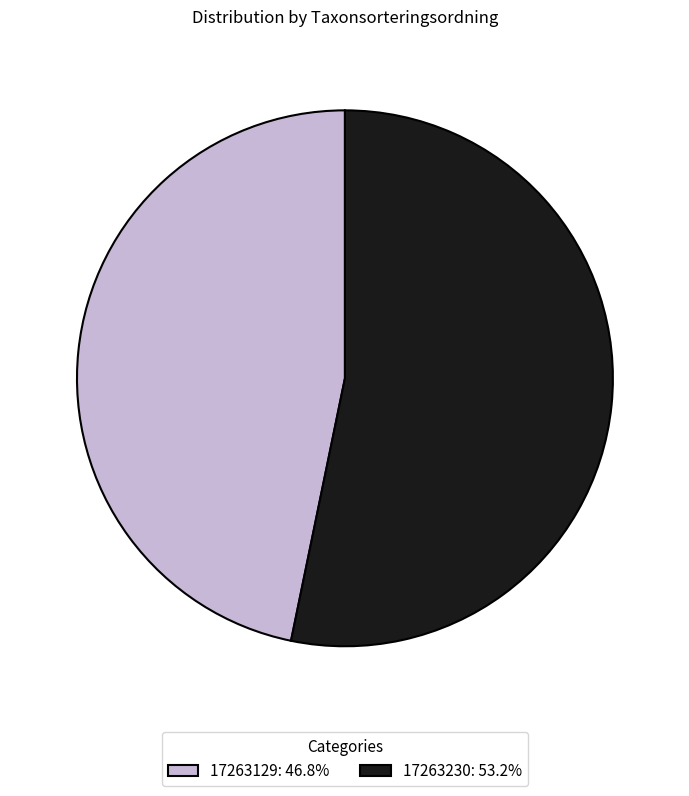

Between 17263230 and 17263129, which is larger?

17263230